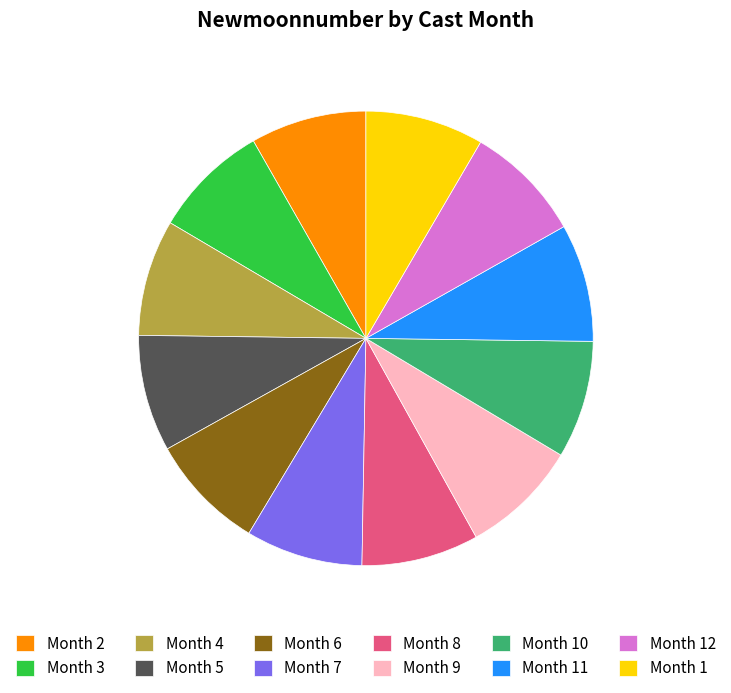

What is the ratio of the value at Month 9 to the value at Month 3?

1.0